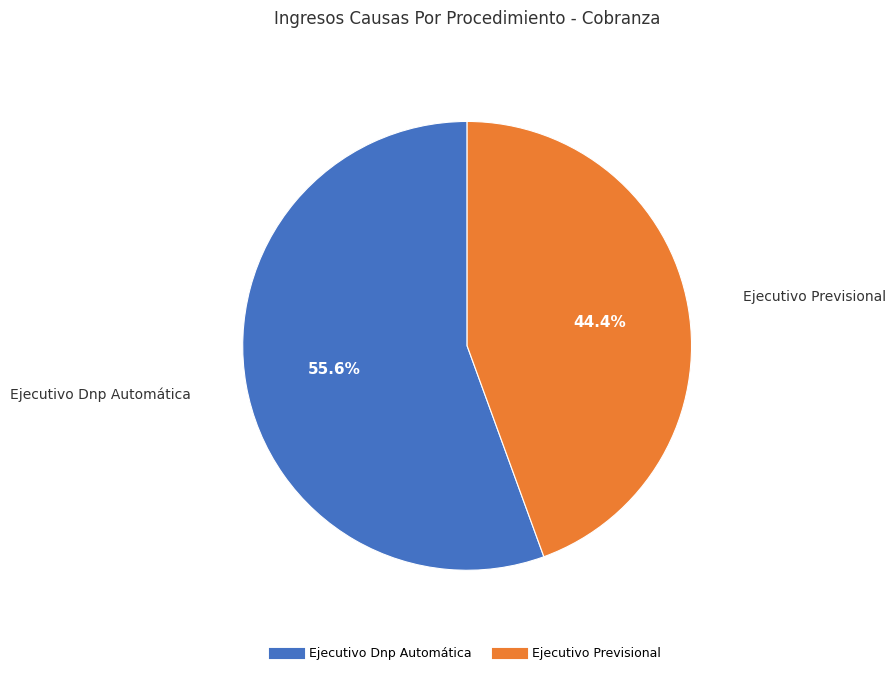

Between Ejecutivo Previsional and Ejecutivo Dnp Automática, which is larger?

Ejecutivo Dnp Automática